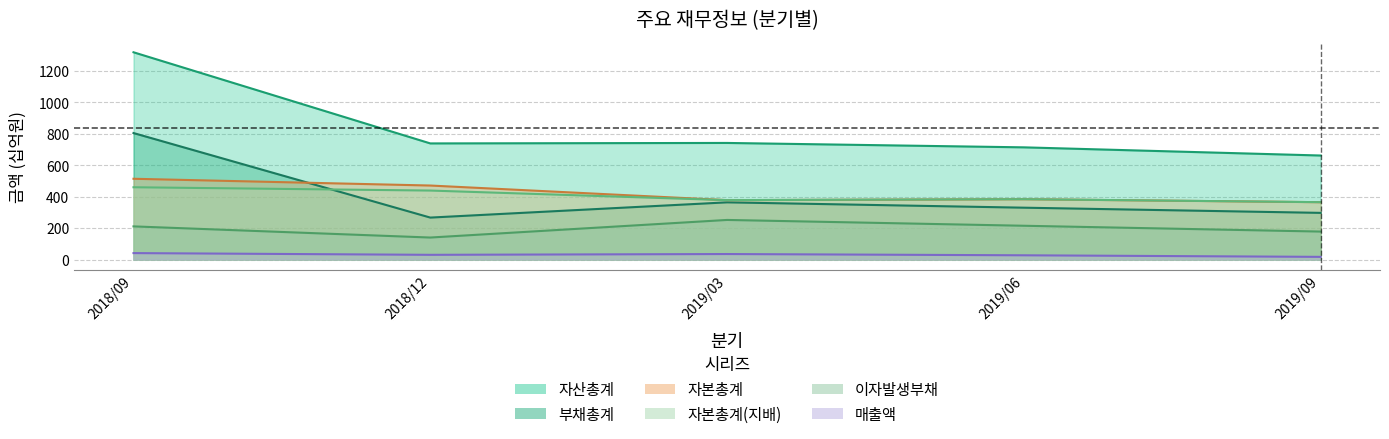

At which category is the sum across all series the highest?

2018/09